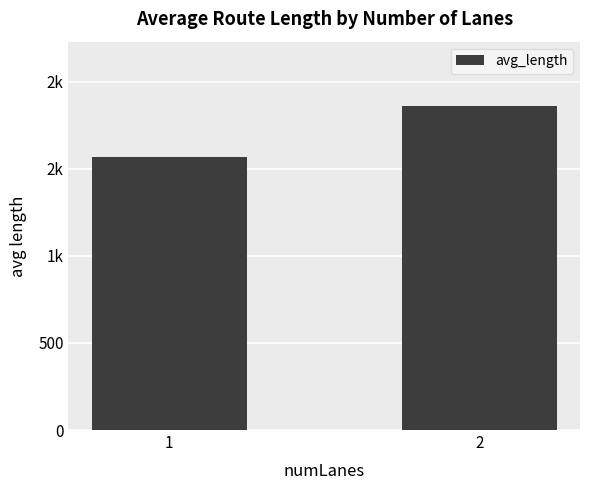

Does the chart contain any negative values?

No